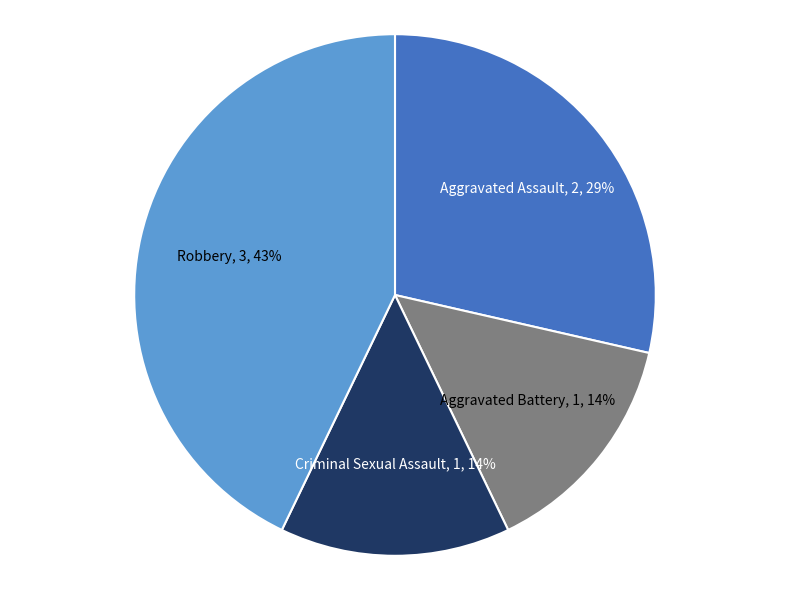

Is the sum of Criminal Sexual Assault and Robbery greater than half?

Yes